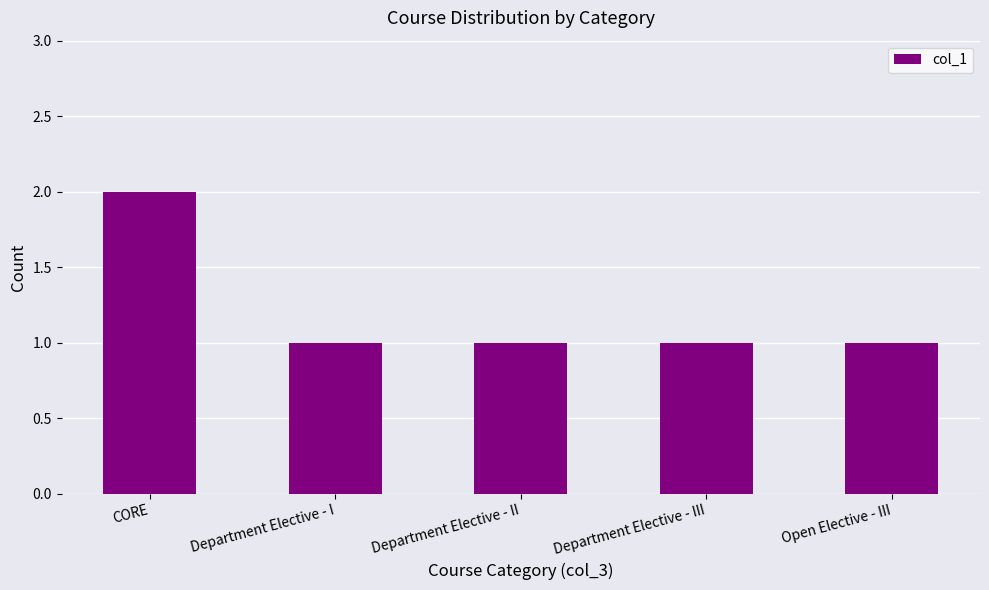

What is the difference between the maximum and minimum values?

1